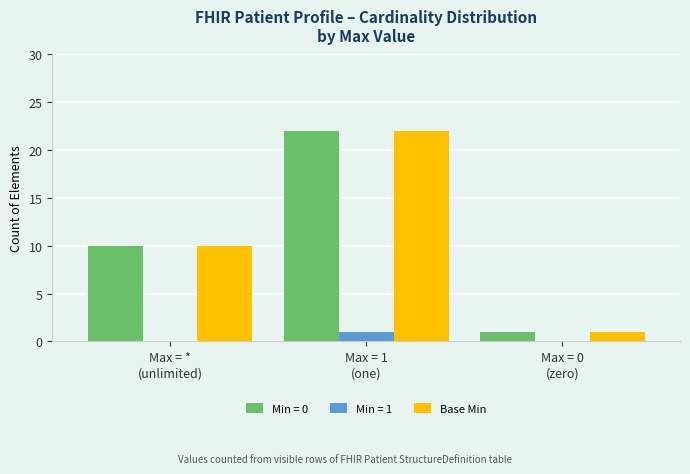

What is the maximum value shown in the chart?

22